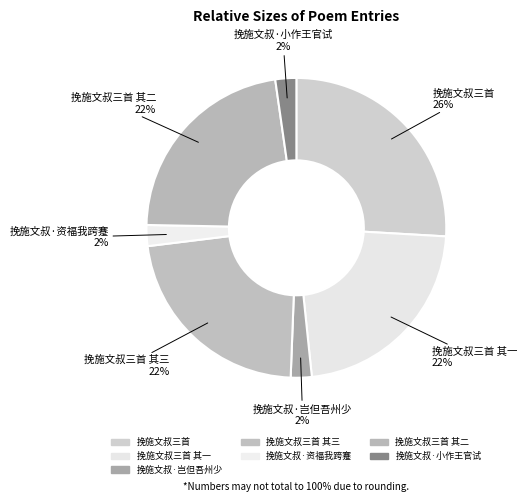

How many segments does this pie chart have?

7